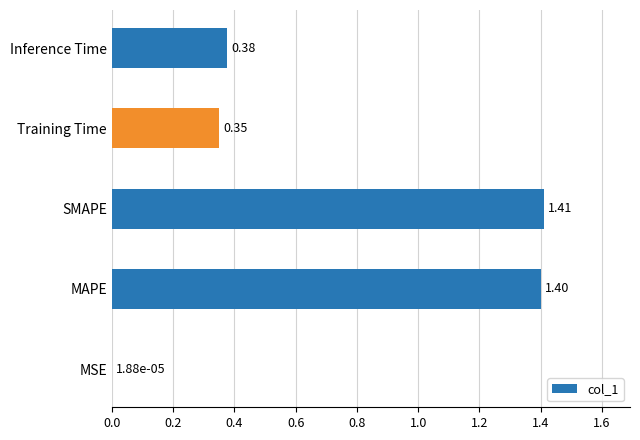

What is the change in value from MSE to MAPE?

+1.4